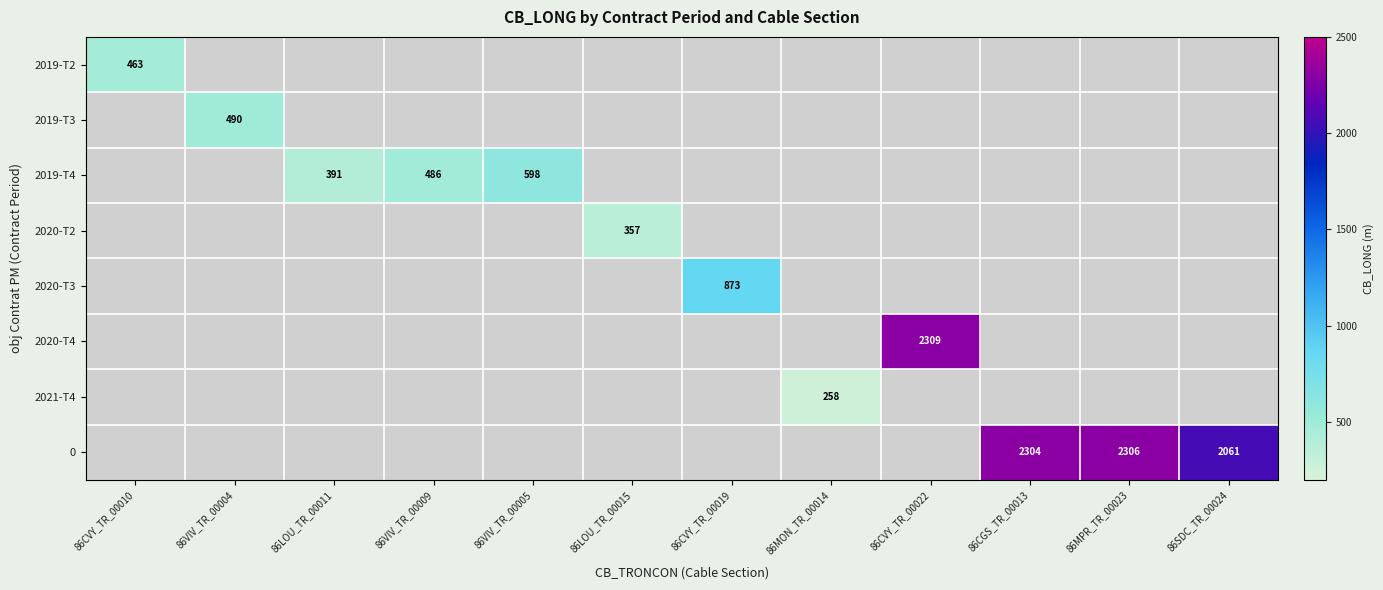

What is the minimum value shown in the chart?

257.6